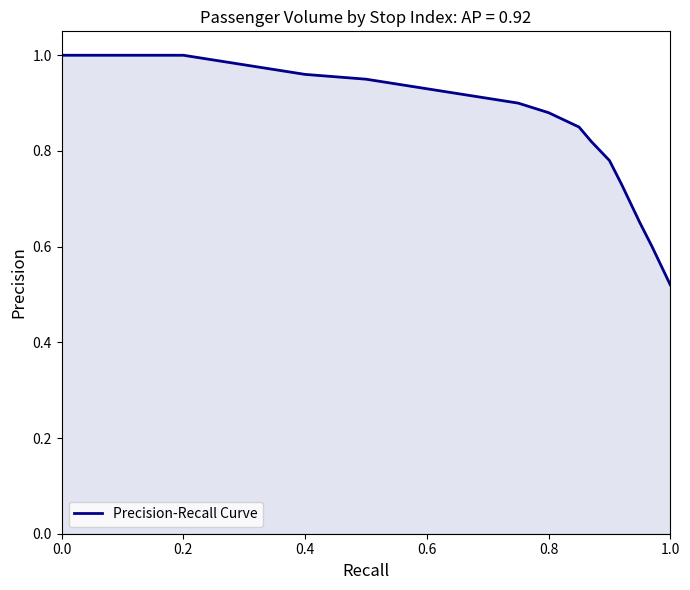

What is the average value?

0.9